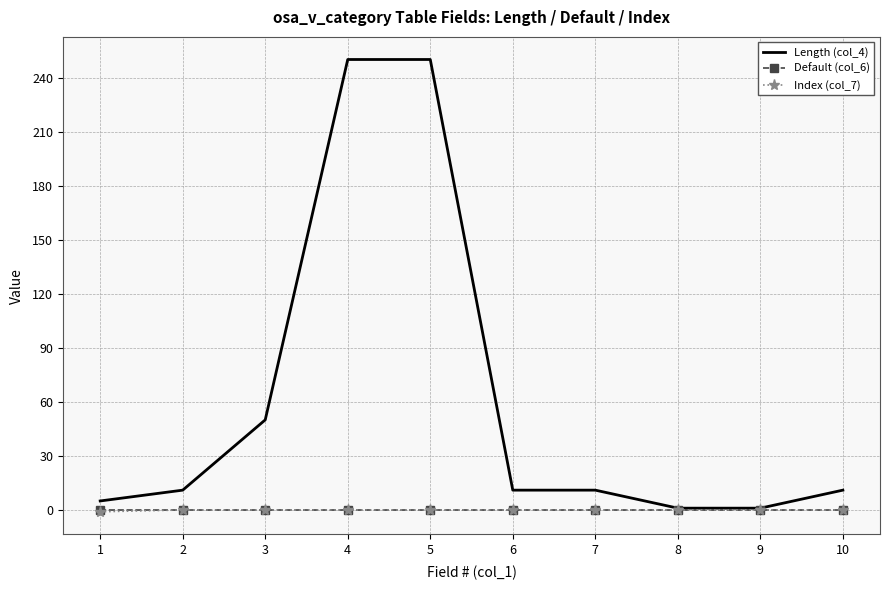

Is it true that Index (col_7) equals 0 at 8?

True